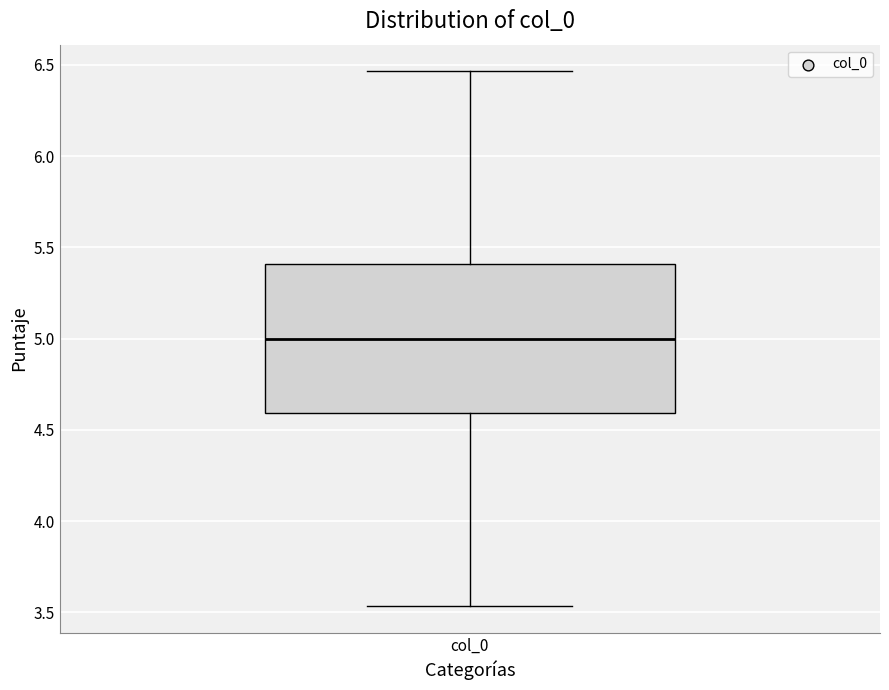

Transcribe this box plot: give where the median line is, the range the box spans, and where the two whiskers end, as read against the y-axis. The values are not printed on the chart, so give them approximately, as read against the axis.

median 5.00, box 4.60 to 5.40, whiskers 3.55 to 6.45